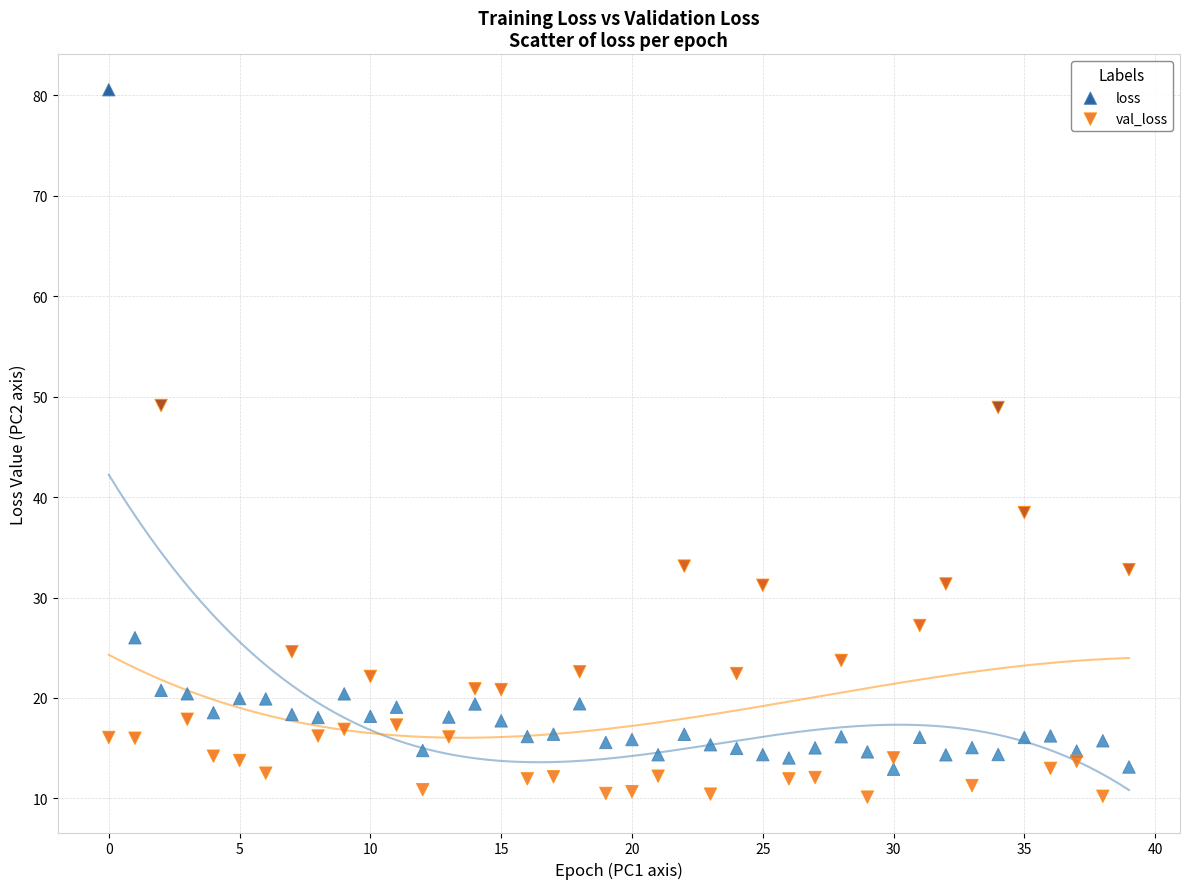

Across all data points, what is the range of Y values (max minus min)?

70.4